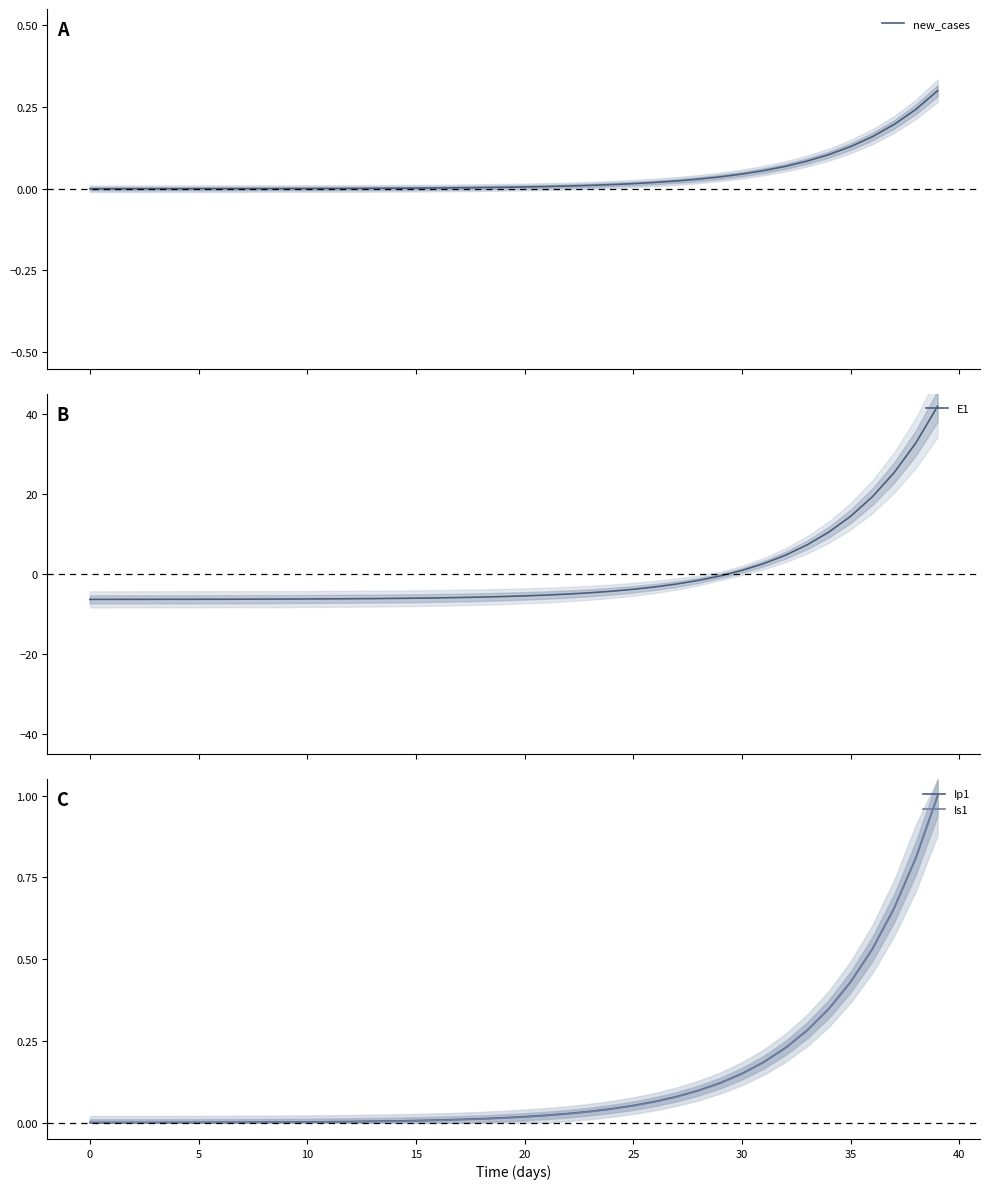

What are all the series names shown in the legend?

new_cases, E1, Ip1, Is1